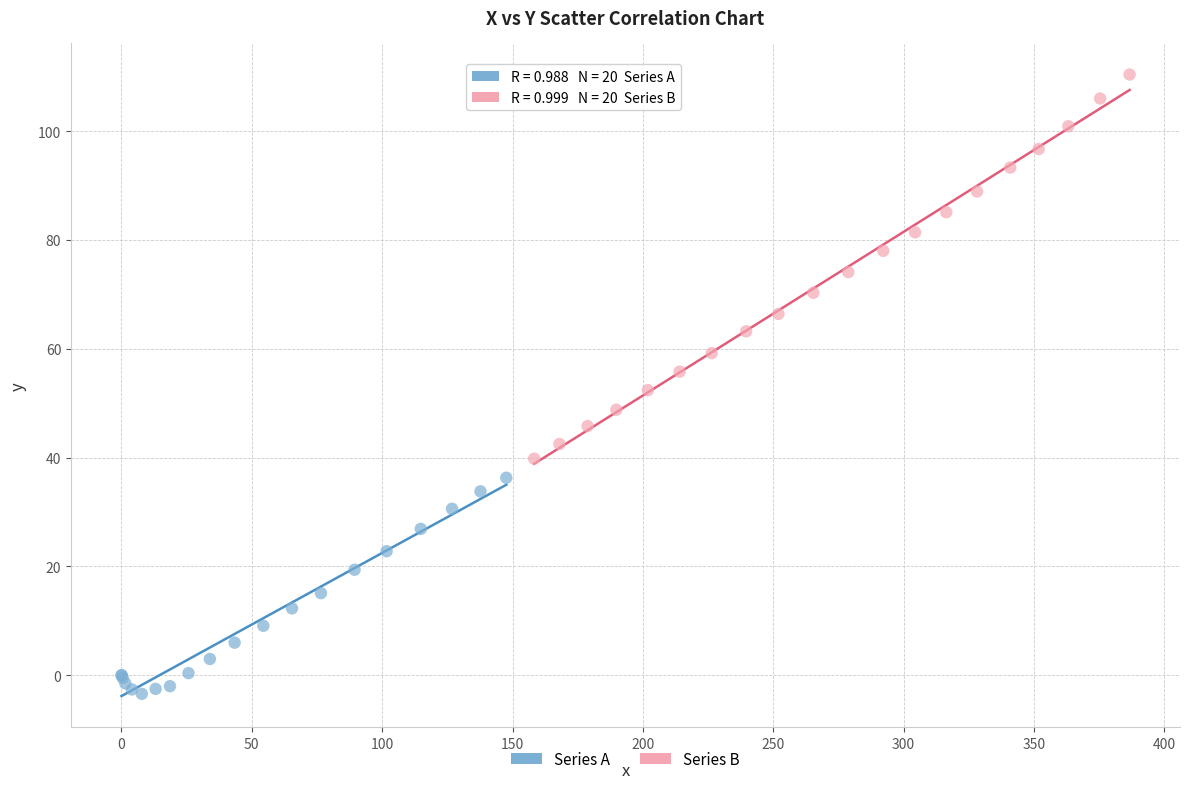

Which series contains the lowest Y value?

Series A